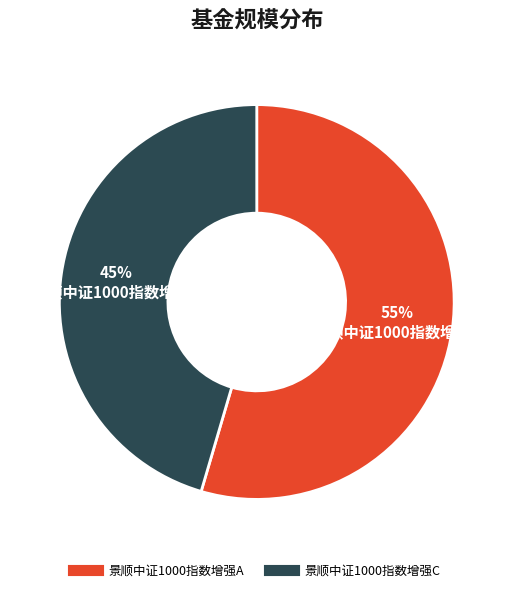

To the nearest percent, what is the average slice percentage?

50%